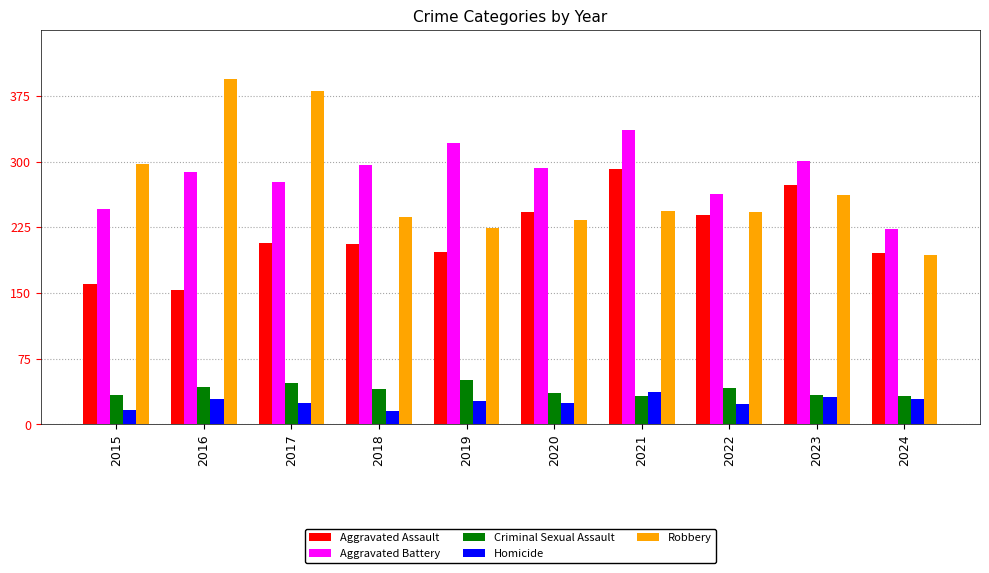

Which series changed the most between 2017 and 2023?

Robbery